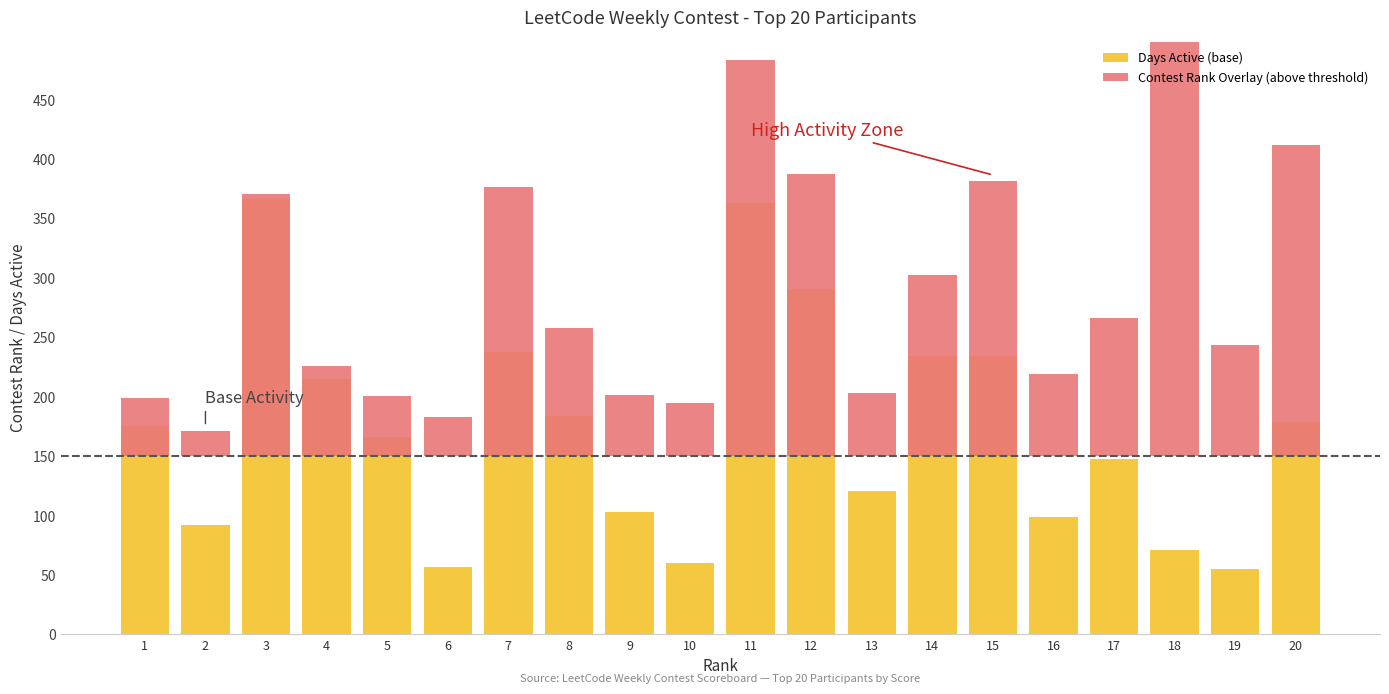

What value does the Contest Rank Overlay (above threshold) series have at 8?

107.9